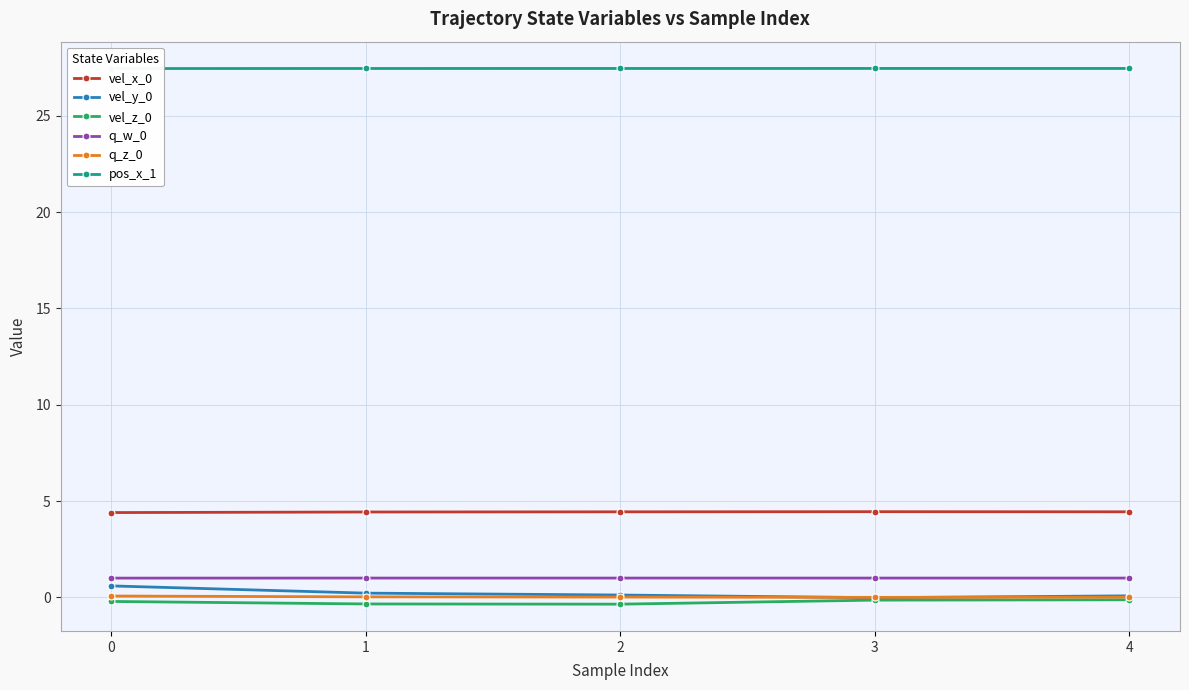

What is the total value across all series at 2?

32.7